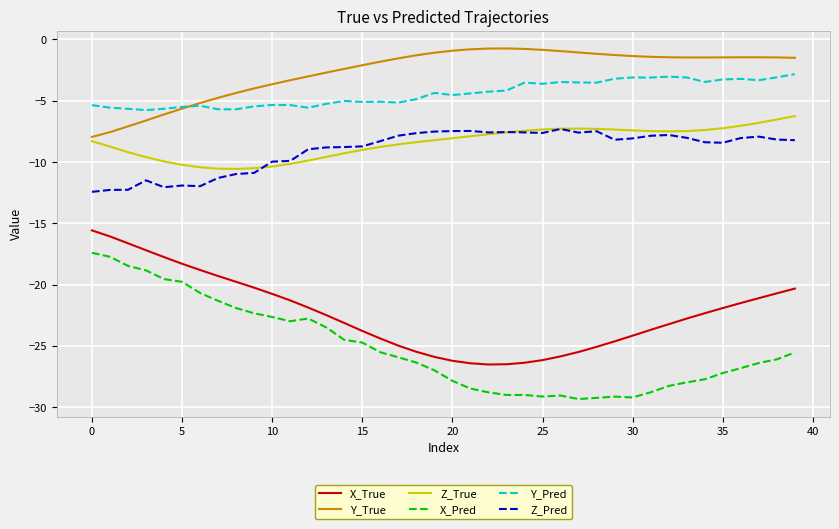

Which series has the largest total across all categories?

Y_True